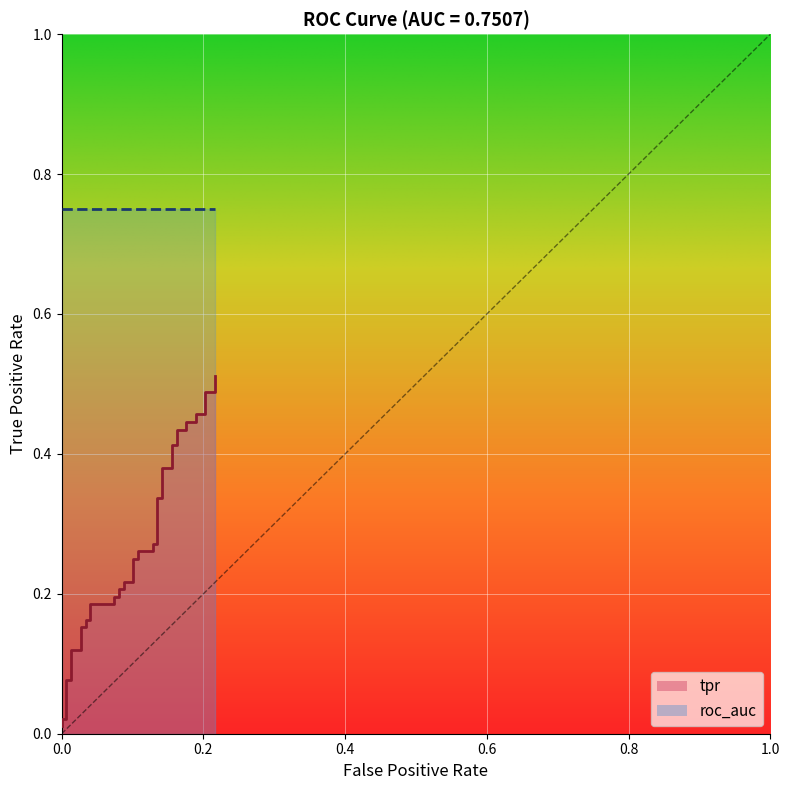

What is the difference between the maximum and minimum values?

0.5